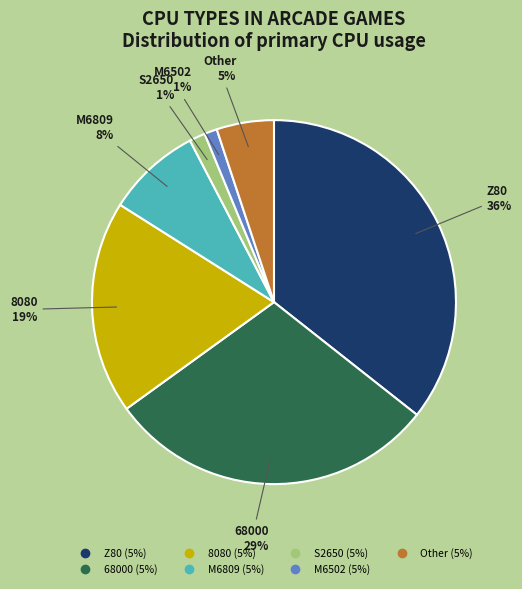

What percentage is the Z80 slice, to the nearest percent?

36%